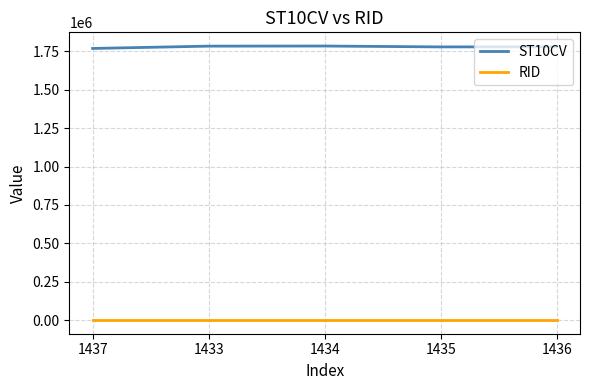

What is the approximate value of ST10CV at 1433, to the nearest 10?

1784520